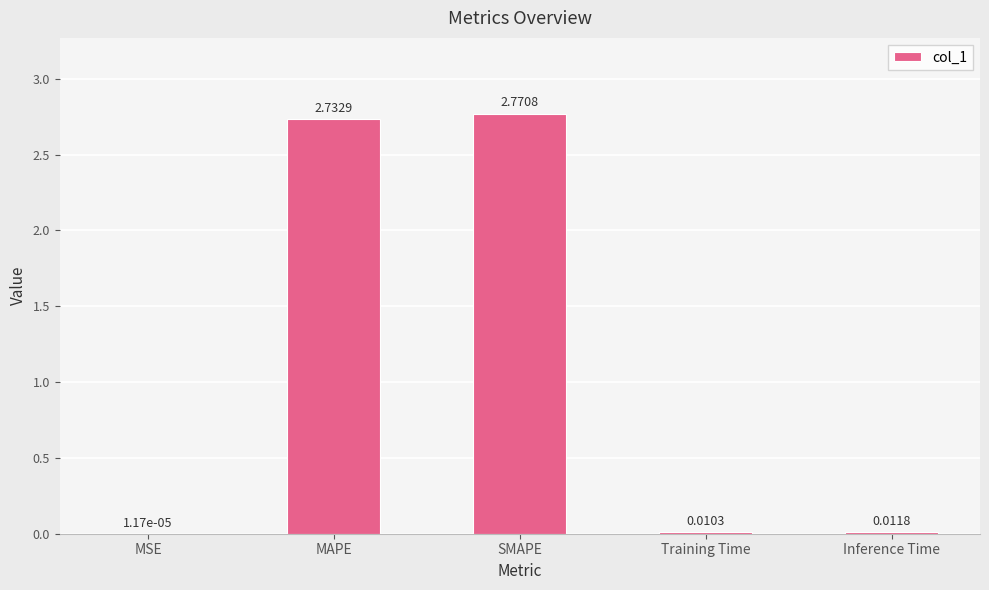

At which label is the value closest to 1?

Inference Time